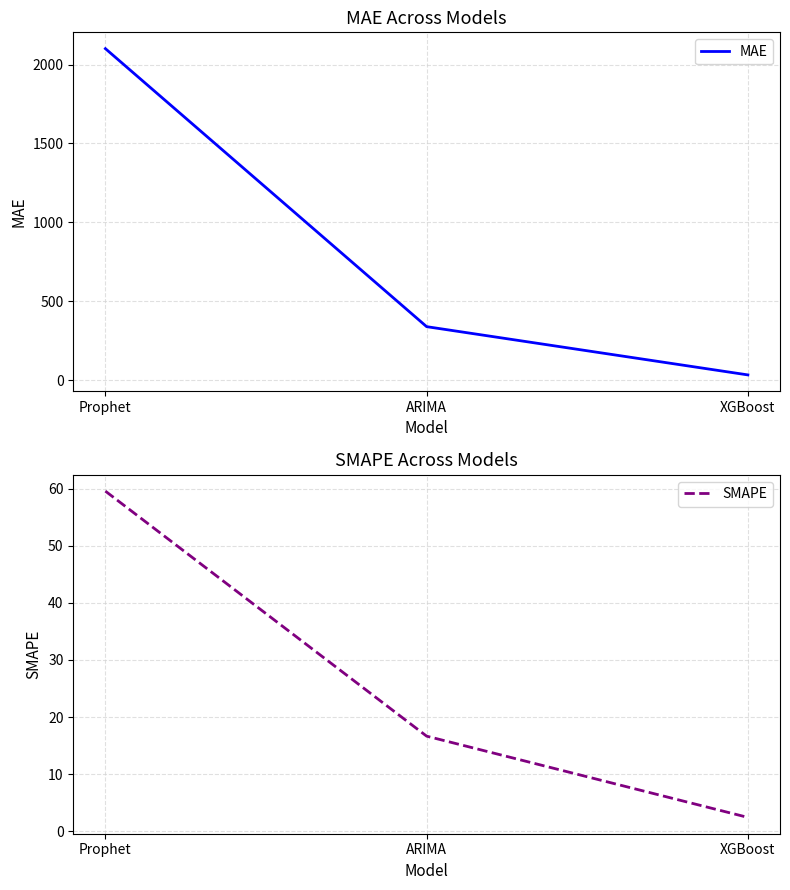

True or false: SMAPE has a value of 80.8 at Prophet.

False